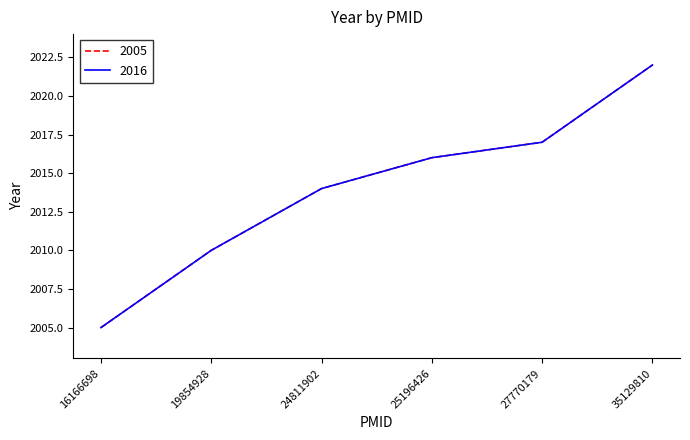

Does the chart display data point markers on the line(s)?

No